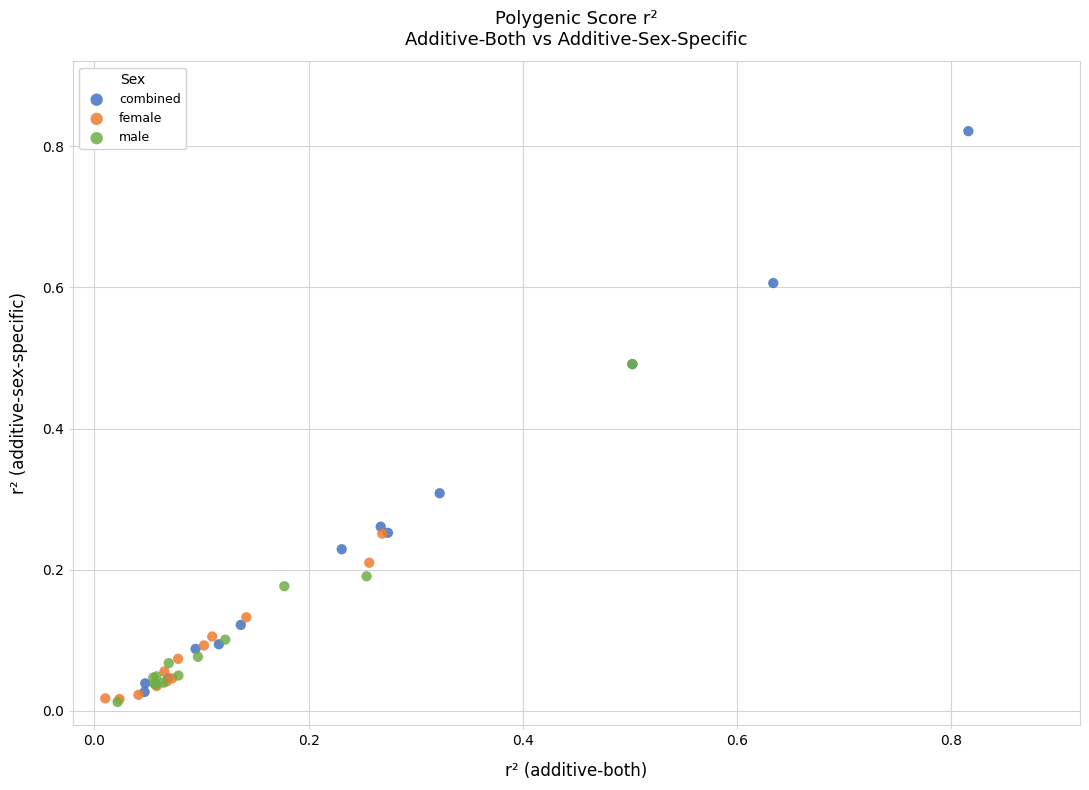

Which series has the widest spread of Y values?

combined